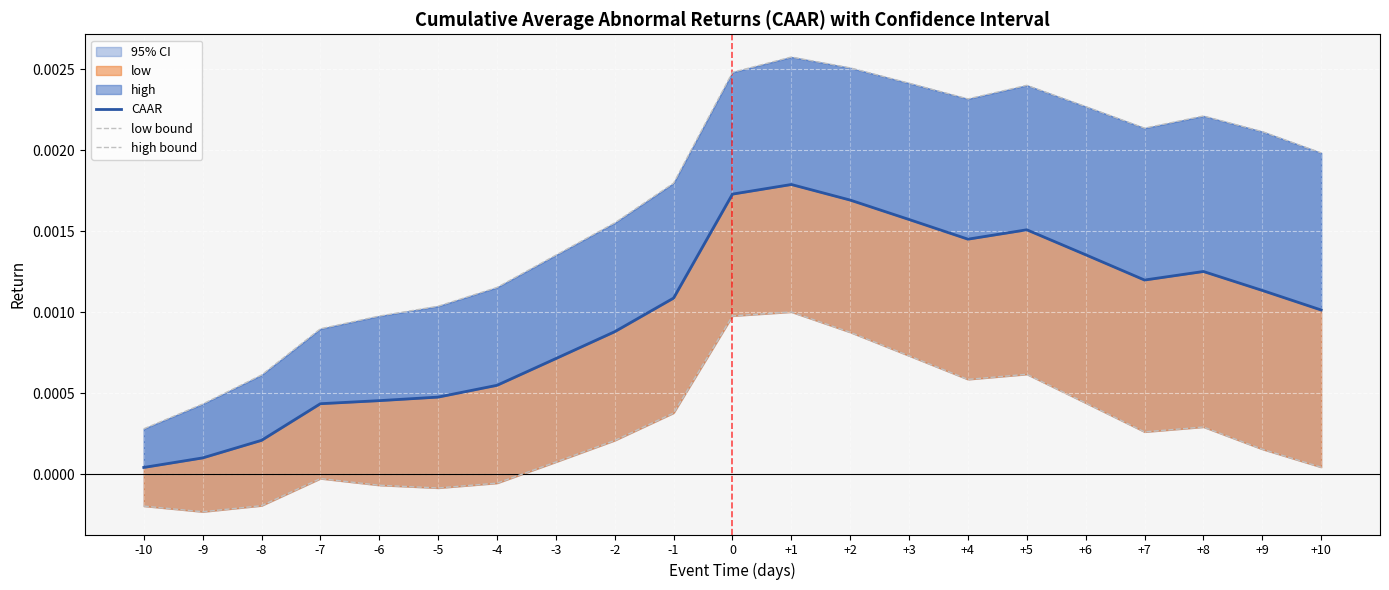

Which series has the largest range (max minus min)?

high bound